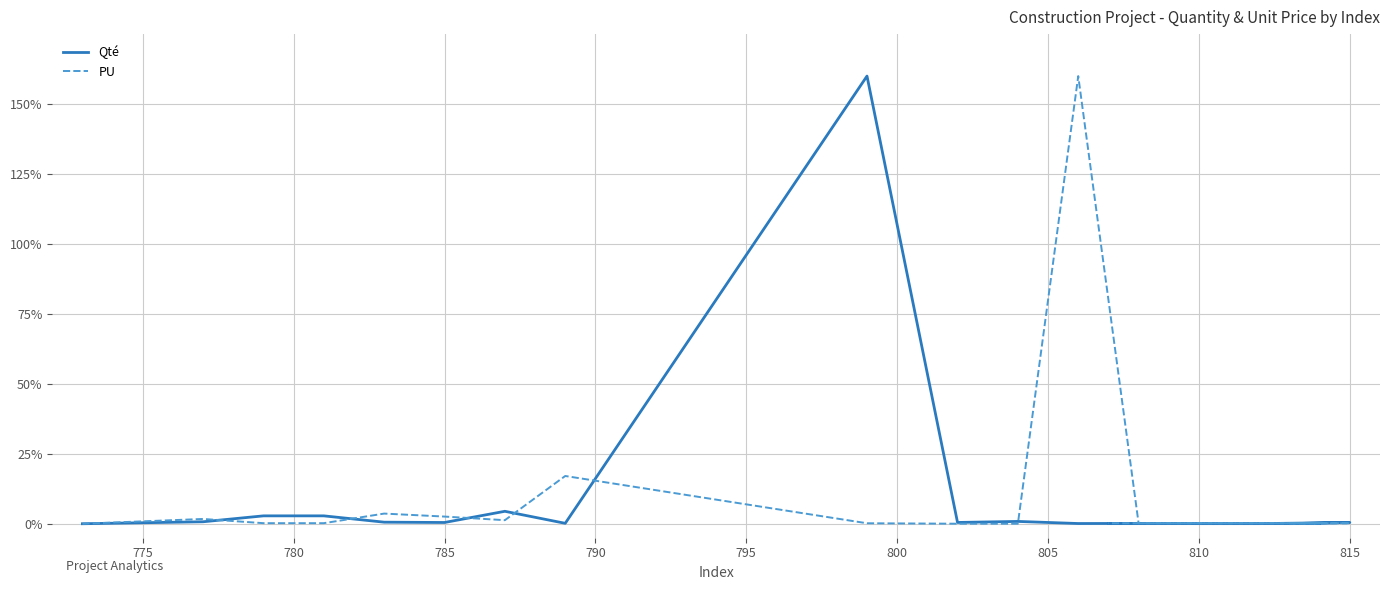

Is this an area chart (filled region under the line)?

No